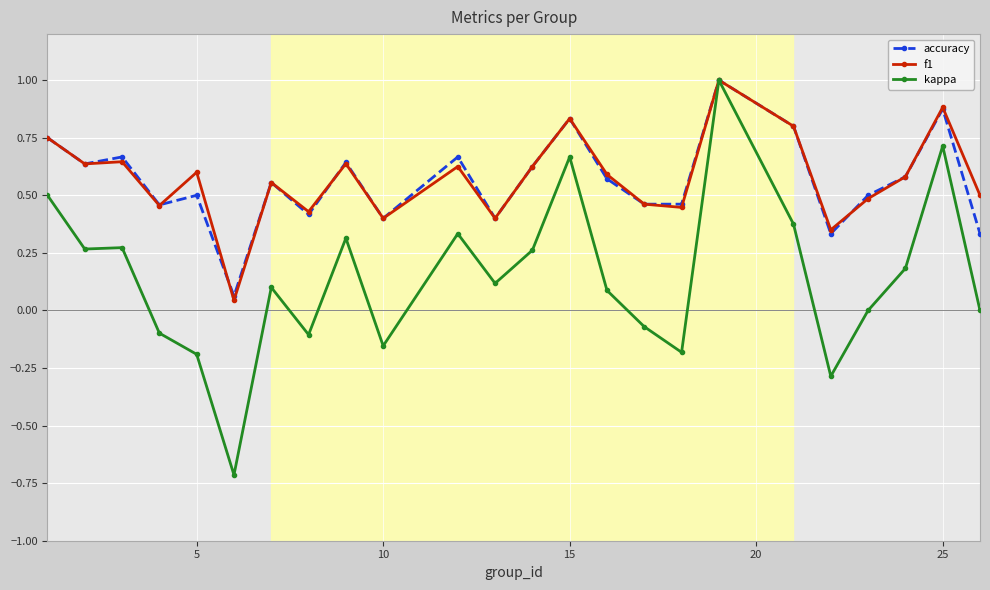

In f1, how many points are higher than both neighbors (excluding endpoints)?

8